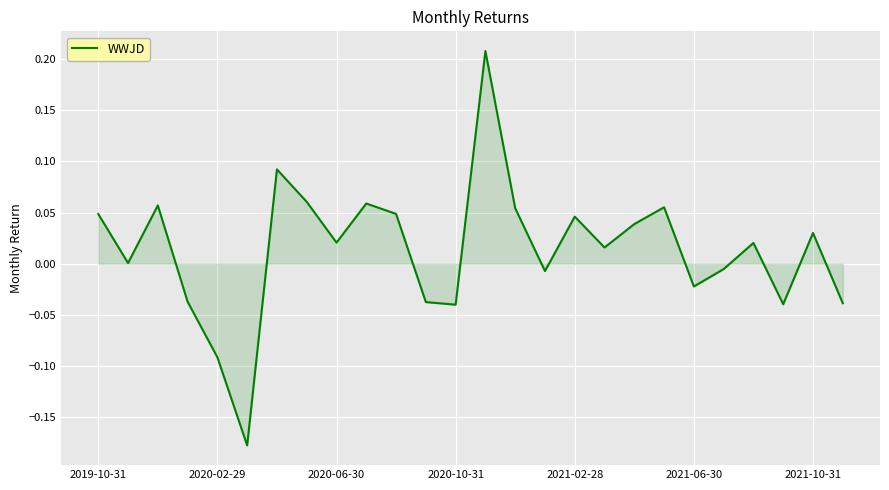

Does the chart have visible grid lines?

Yes